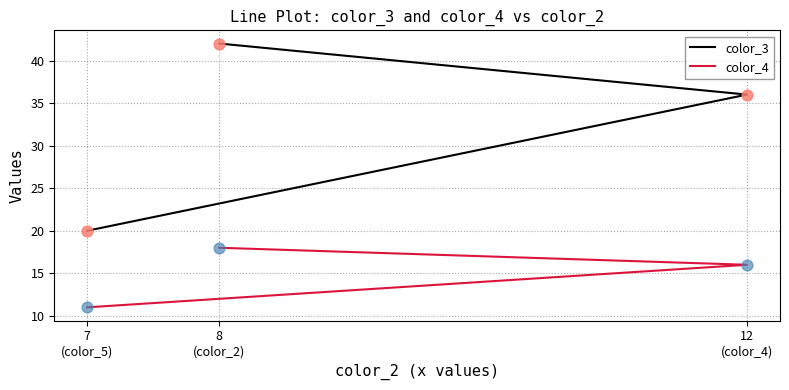

Is the value of color_3 at 8
(color_2) greater than the value of color_4 at 8
(color_2)?

Yes